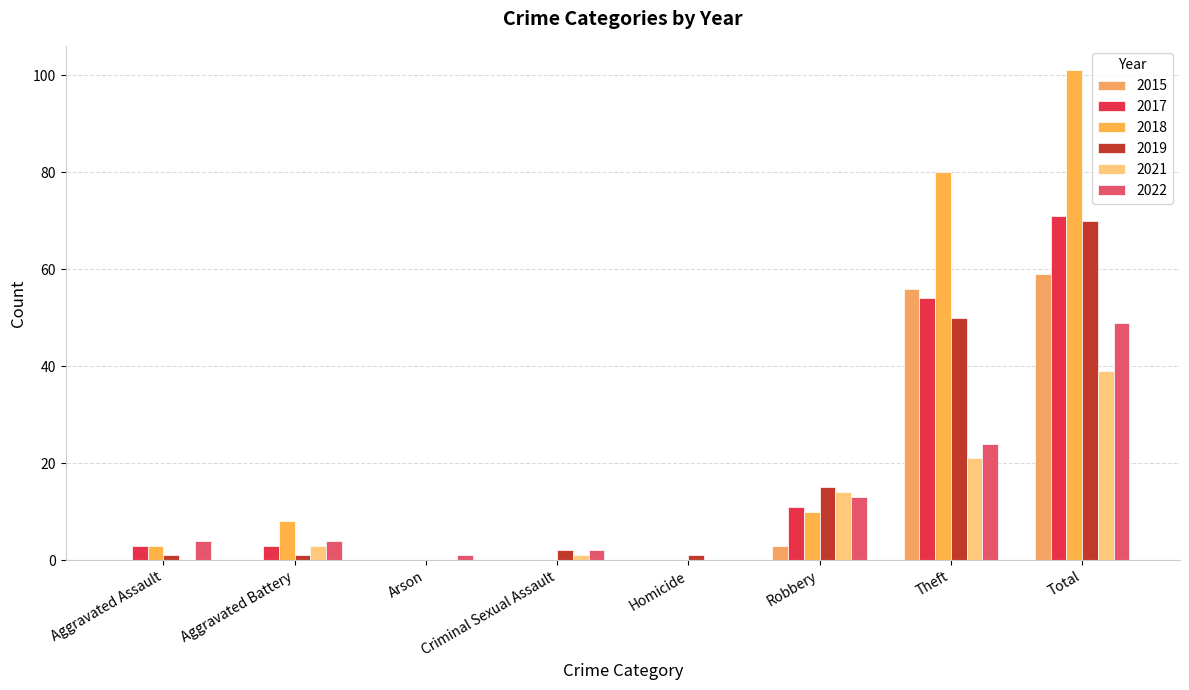

Read the 2019 value at Aggravated Assault.

1